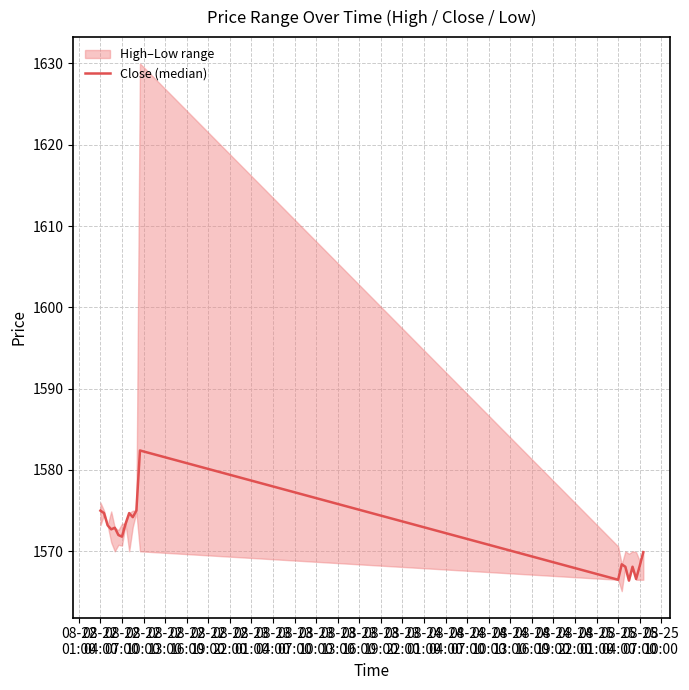

What position from the left is 08-23
22:00?

16